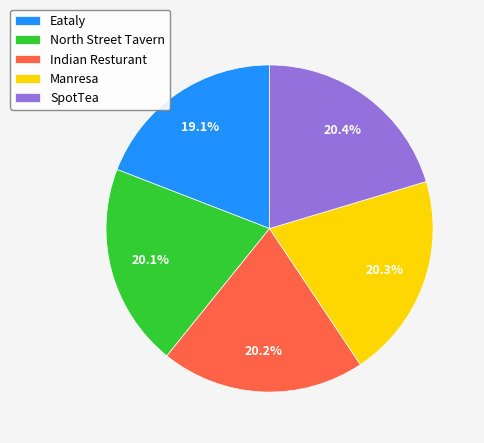

Which has a higher value, Eataly or SpotTea?

SpotTea